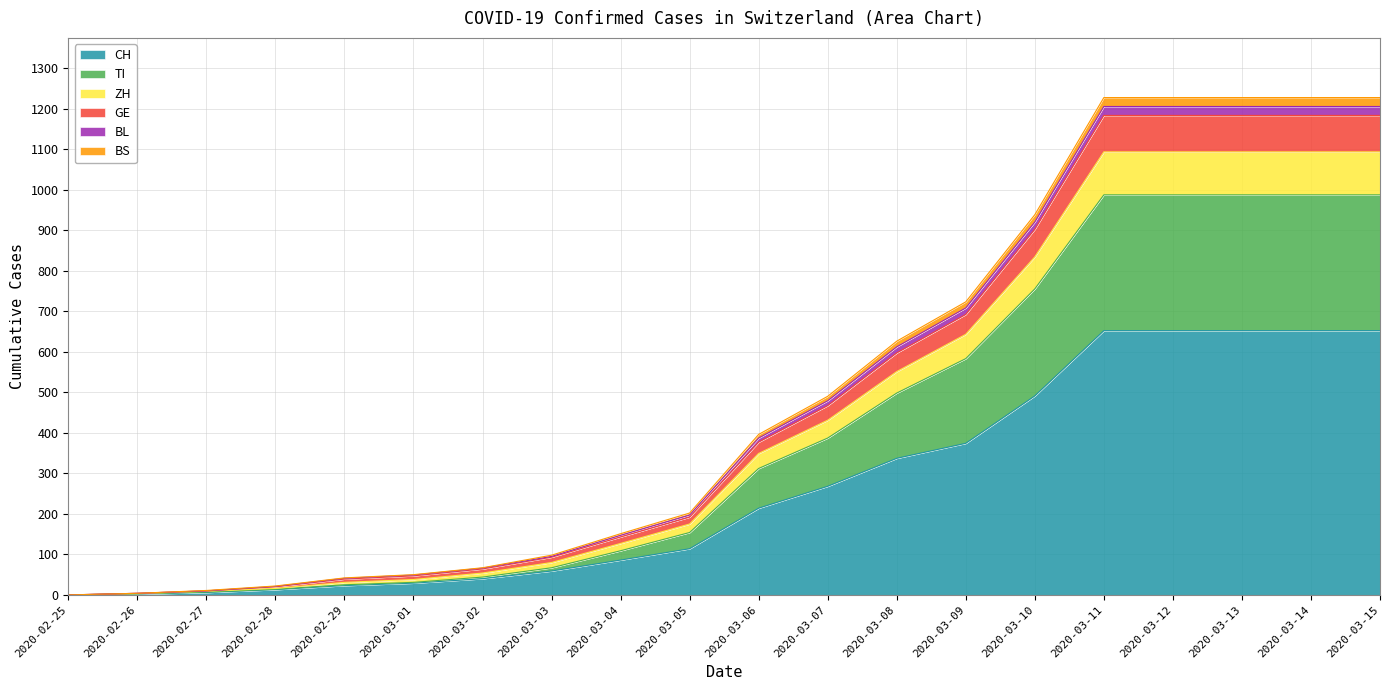

What is the total value across all series at 2020-03-11?

1227